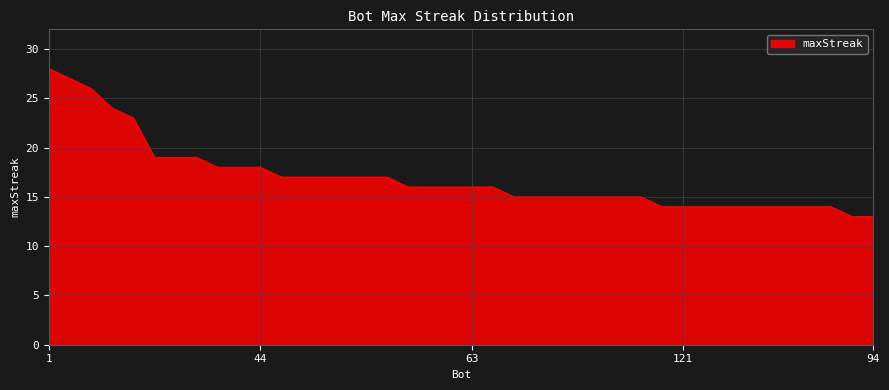

Reading left to right, extract all data points from this chart.

28	27	26	24	23	19	19	19	18	18	18	17	17	17	17	17	17	16	16	16	16	16	15	15	15	15	15	15	15	14	14	14	14	14	14	14	14	14	13	13